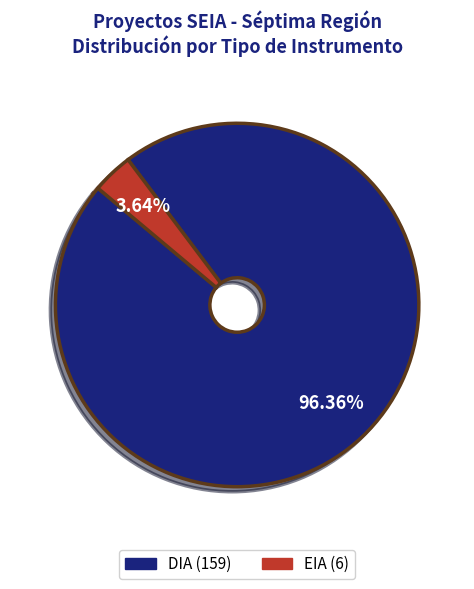

To the nearest percent, what is the combined percentage of DIA and EIA?

100%